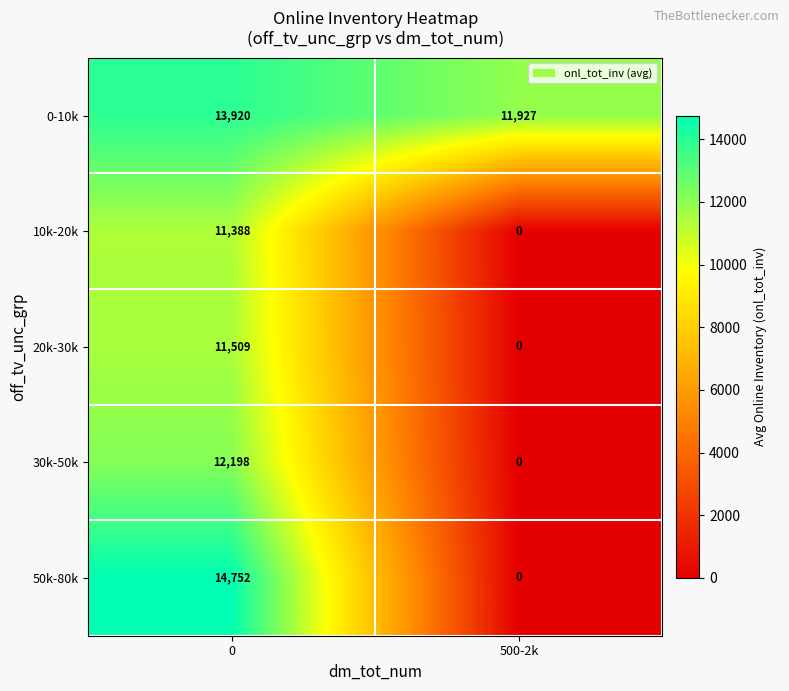

At 0, list the series in order from smallest to largest.

10k-20k, 20k-30k, 30k-50k, 0-10k, 50k-80k